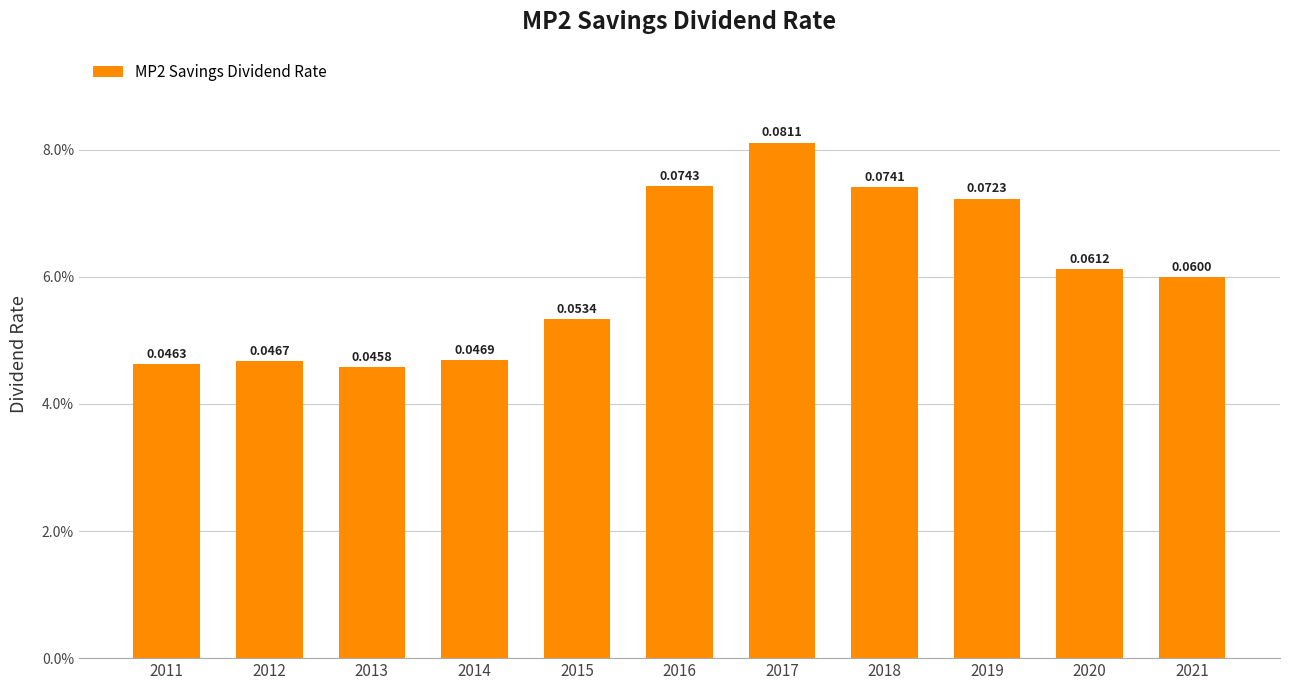

What is the value of the 10th bar from the left?

0.1